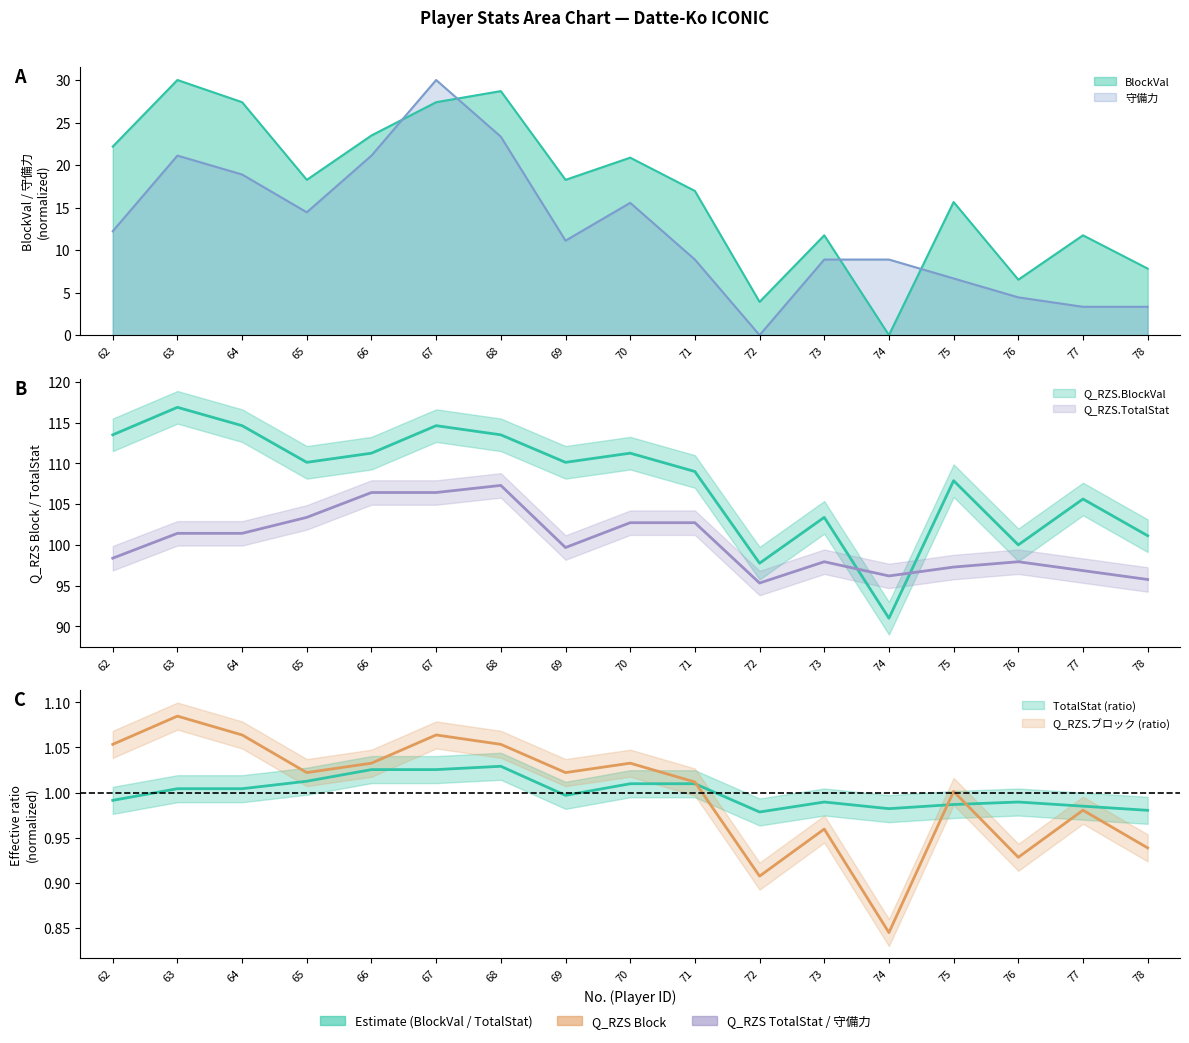

Where is the first local maximum for Q_RZS.BlockVal?

63